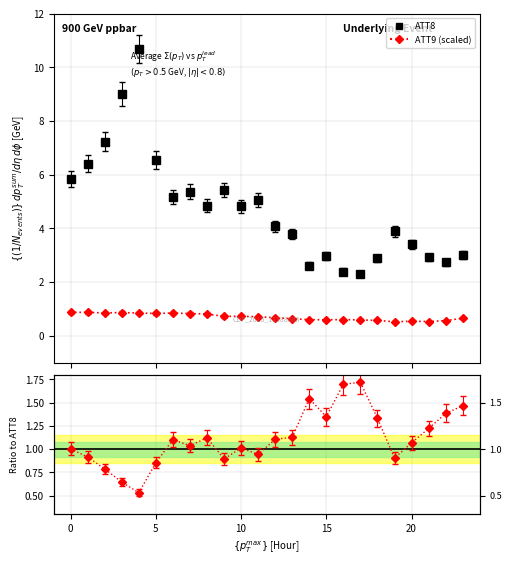

How many values in the ATT8 series are below 4?

11